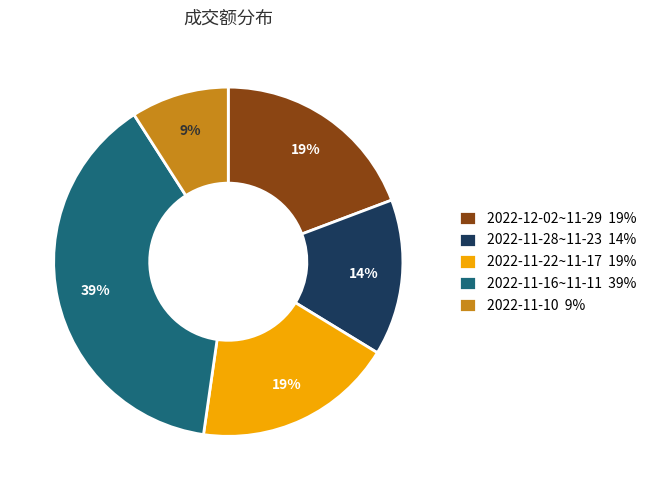

To the nearest percent, what is the difference between the largest and smallest slice percentages?

30%